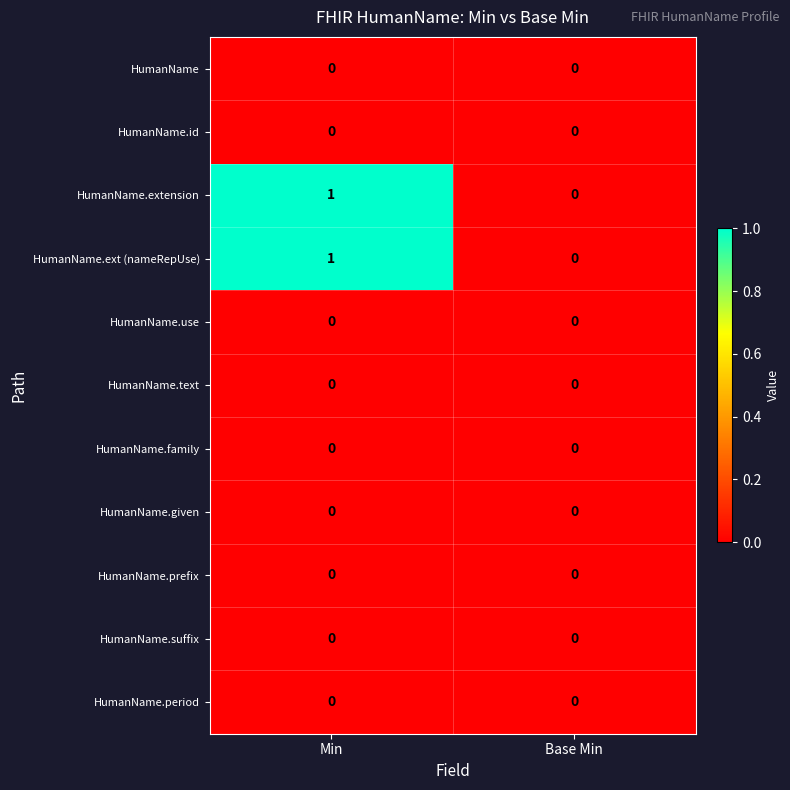

The HumanName.ext (nameRepUse) series shows -1 at Base Min. True or false?

False